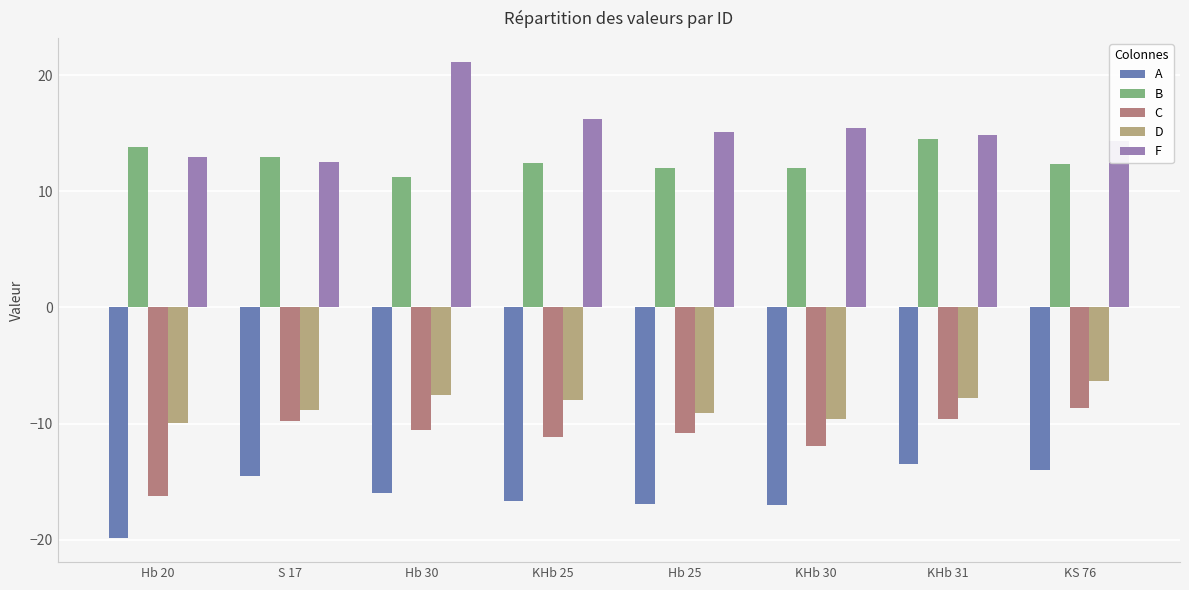

What is the spread (max minus min) of values at KHb 25?

32.9